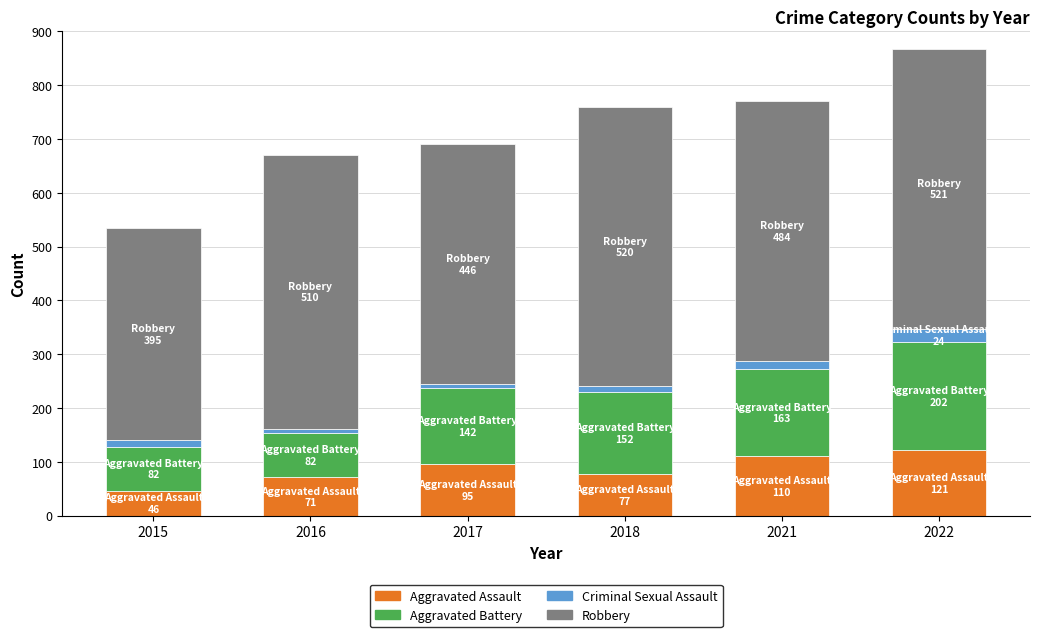

What is the minimum value for Aggravated Assault?

46